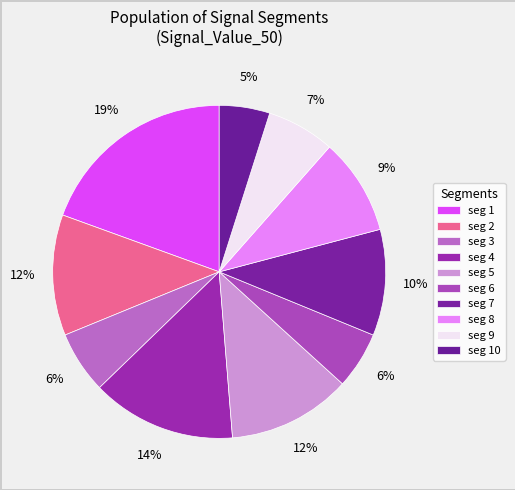

How many segments does this pie chart have?

10